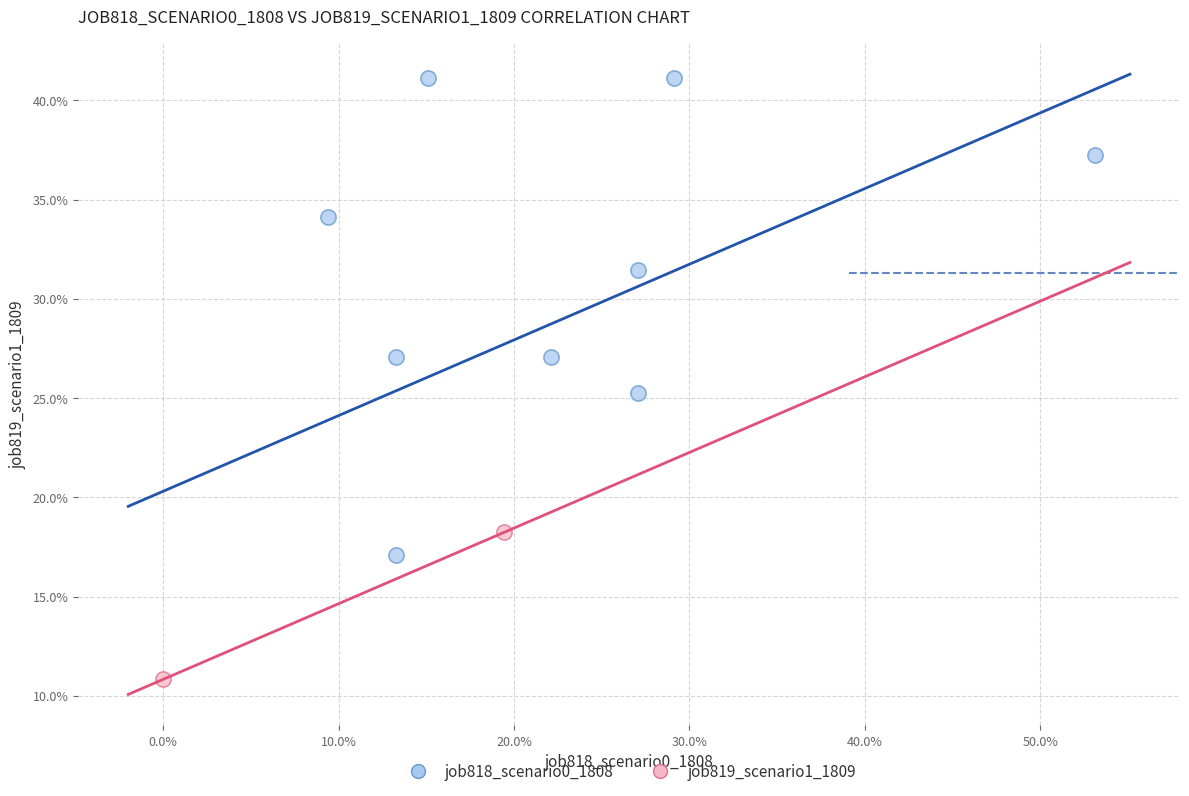

What are all the series names shown in the legend?

job818_scenario0_1808, job819_scenario1_1809